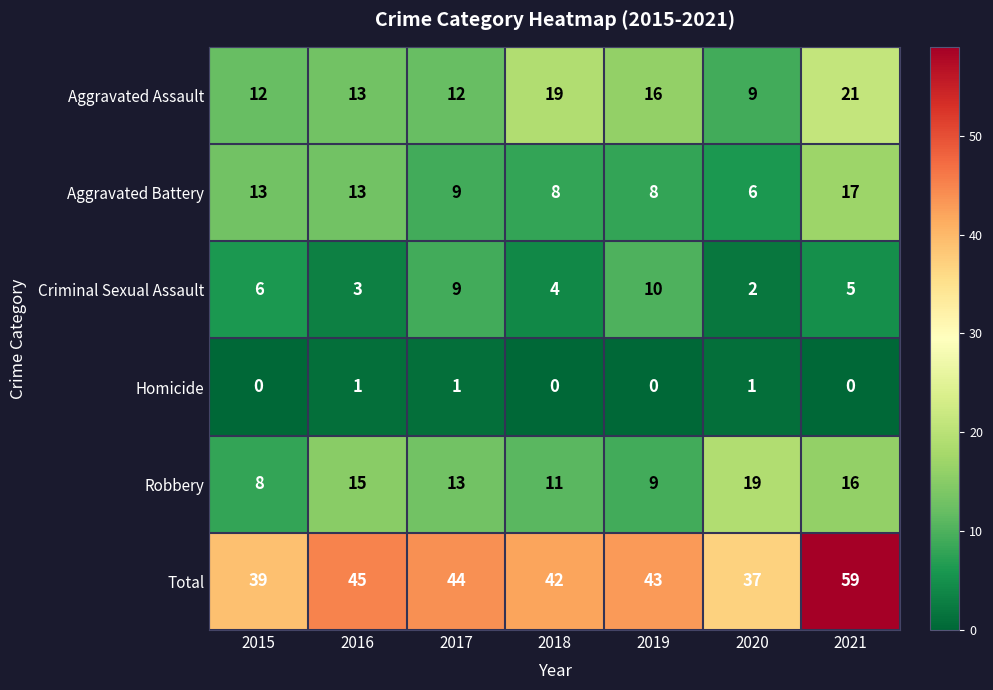

At which label does Robbery first exceed 13?

2016